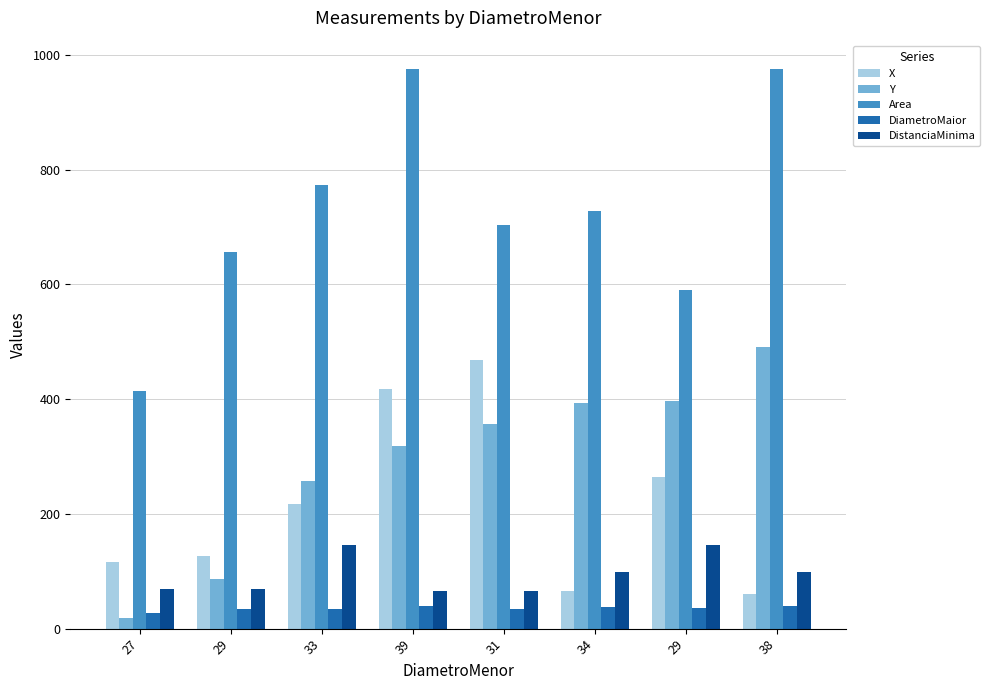

Which label corresponds to the smallest value in the chart?

27